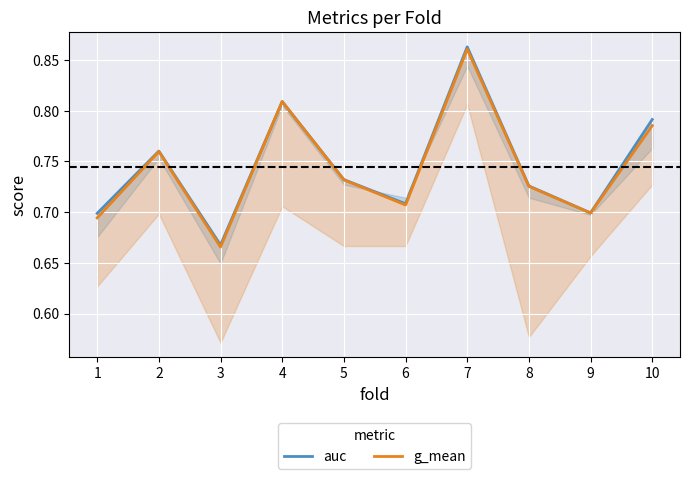

At which label is auc closest to 0?

3